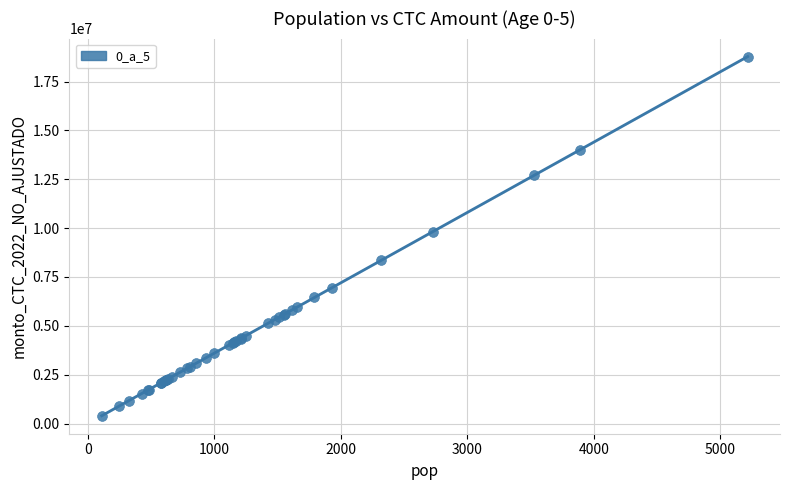

What Y value in the scatter plot is closest to 9588600?

9817200